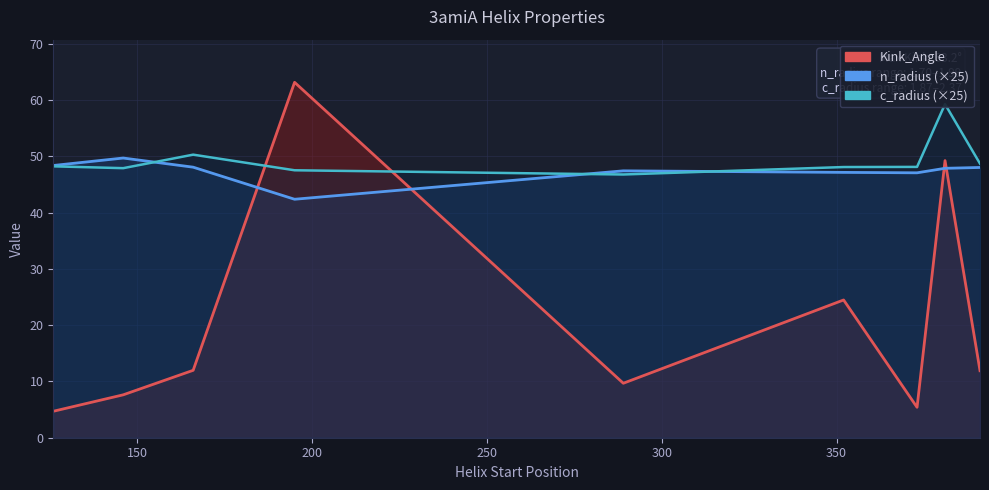

What is the total value across all series at 381?

156.4